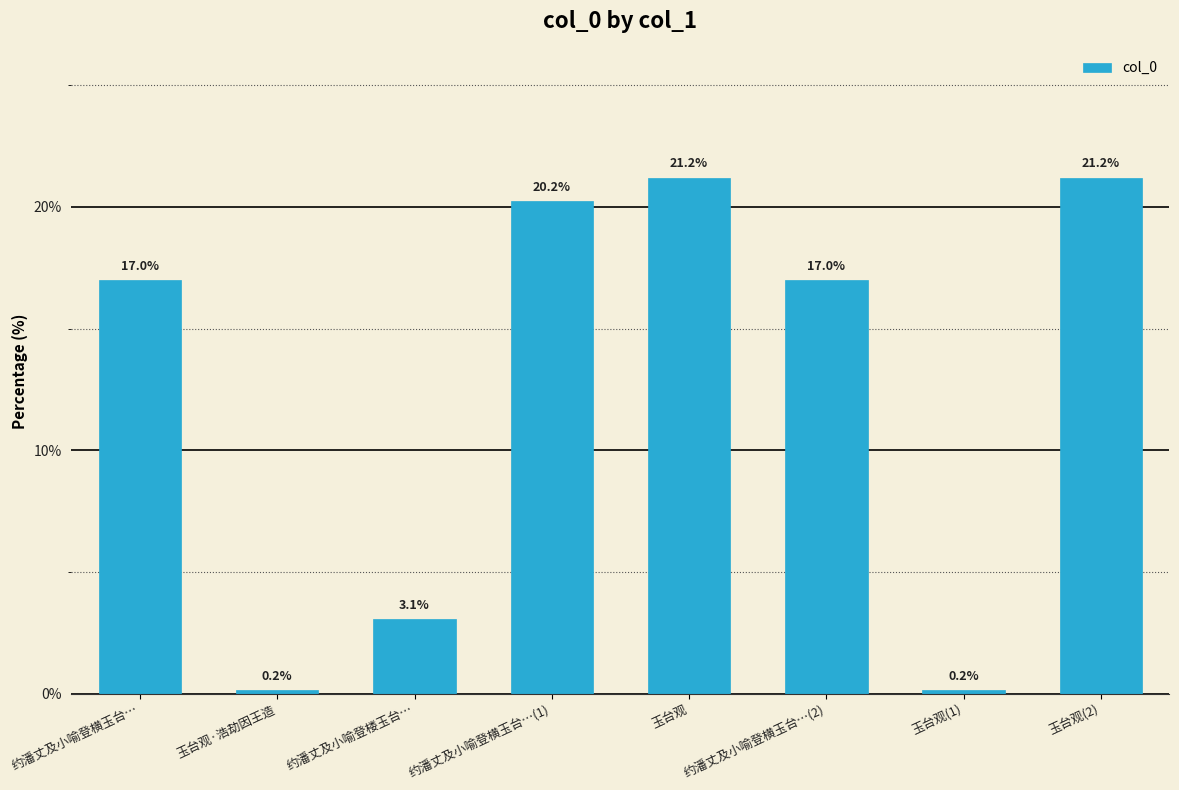

What is the average value?

12.5